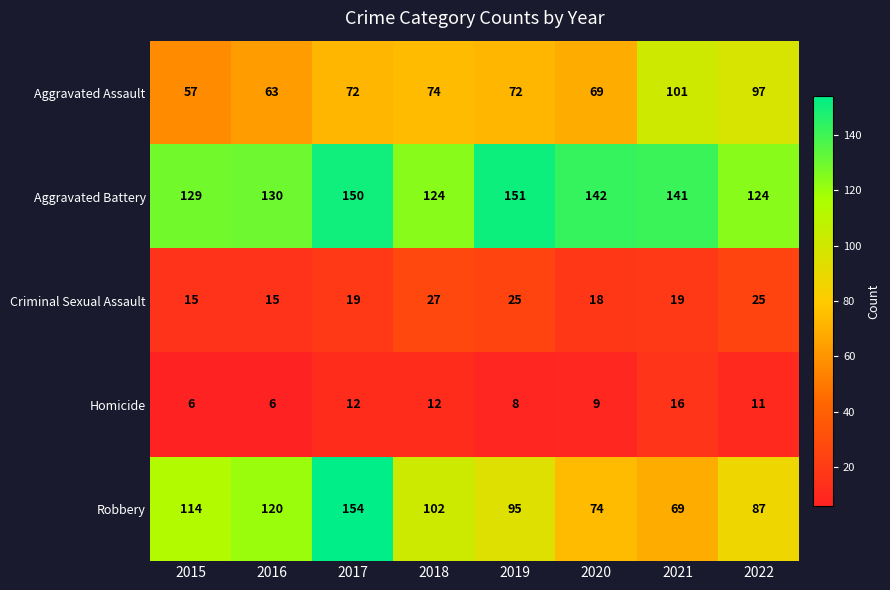

The Aggravated Battery series shows 56 at 2015. True or false?

False